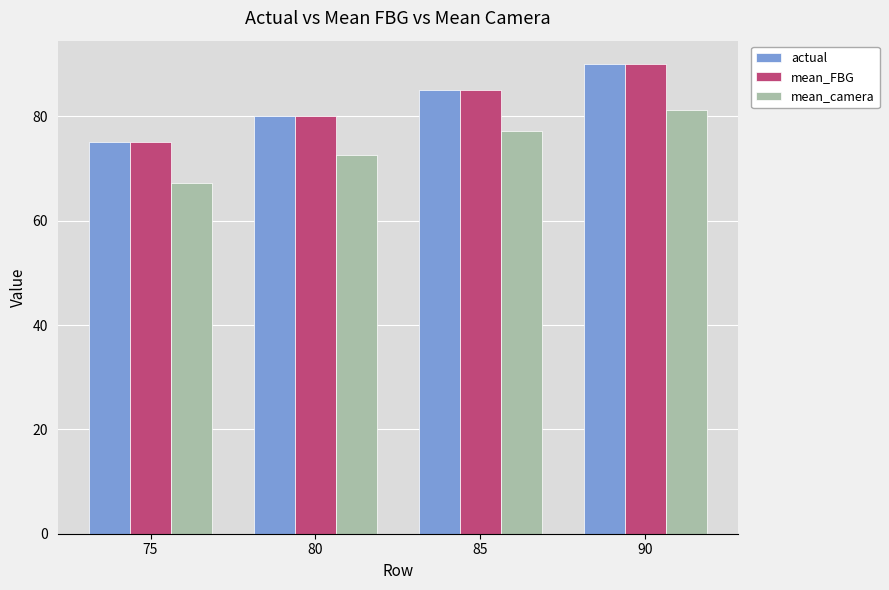

How many values in the mean_camera series are below 77?

2